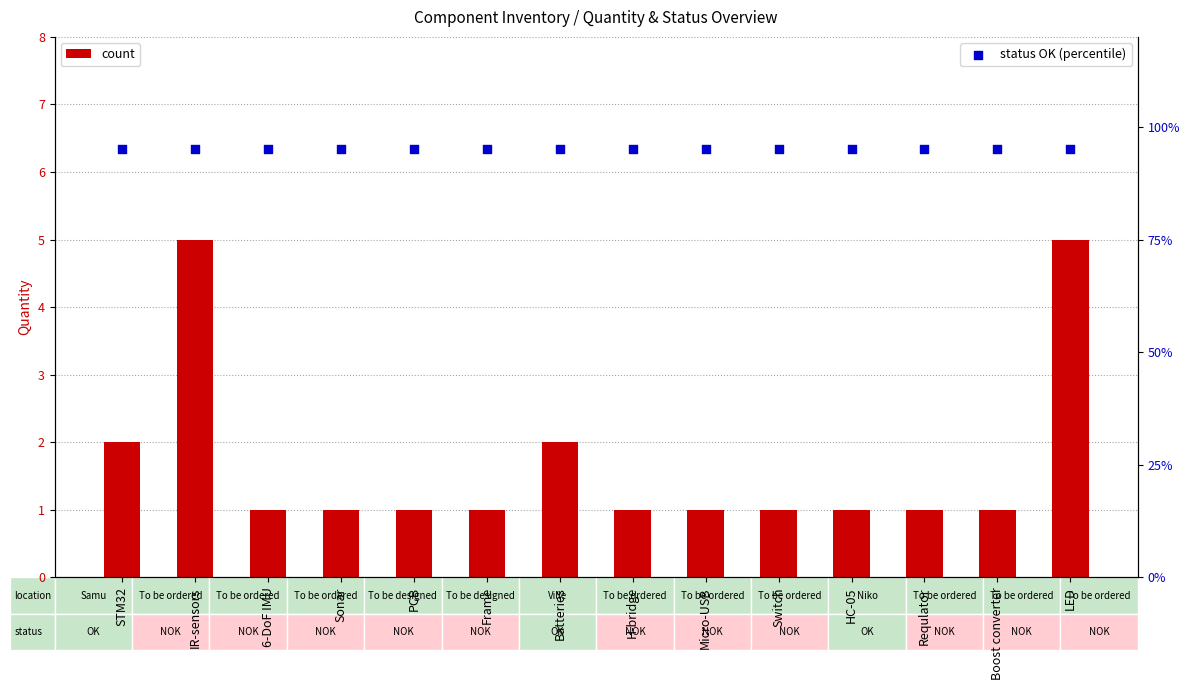

At how many categories does at least one series exceed 57?

14